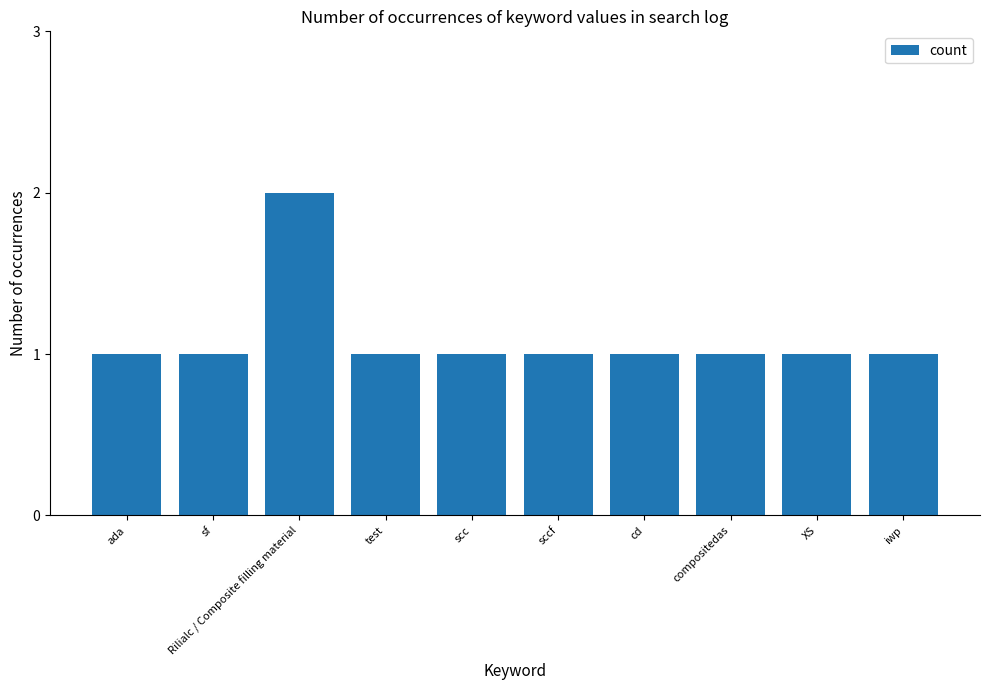

What is the minimum value shown in the chart?

1